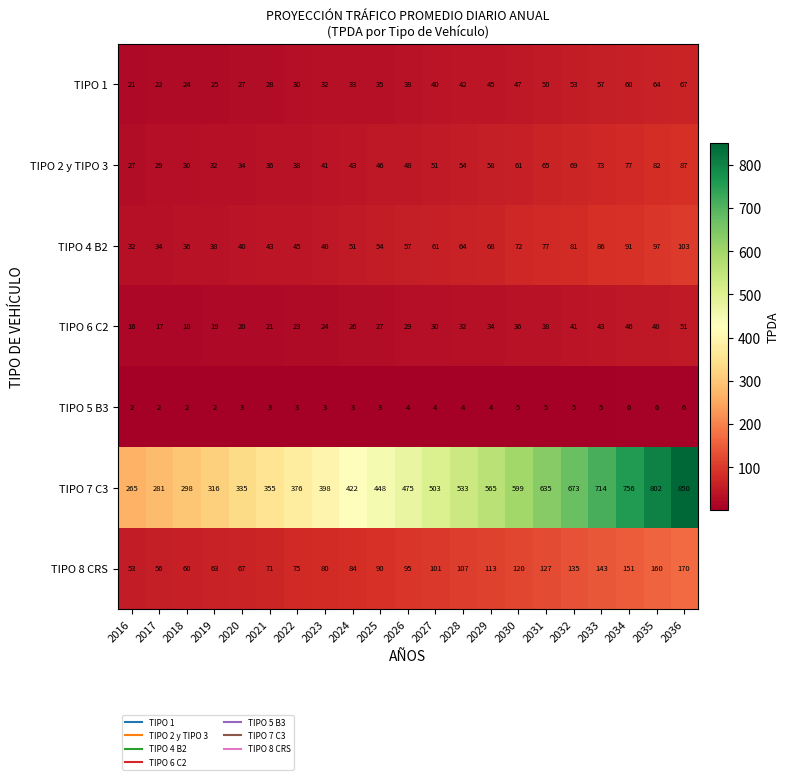

True or false: TIPO 2 y TIPO 3 has a value of 25 at 2028.

False